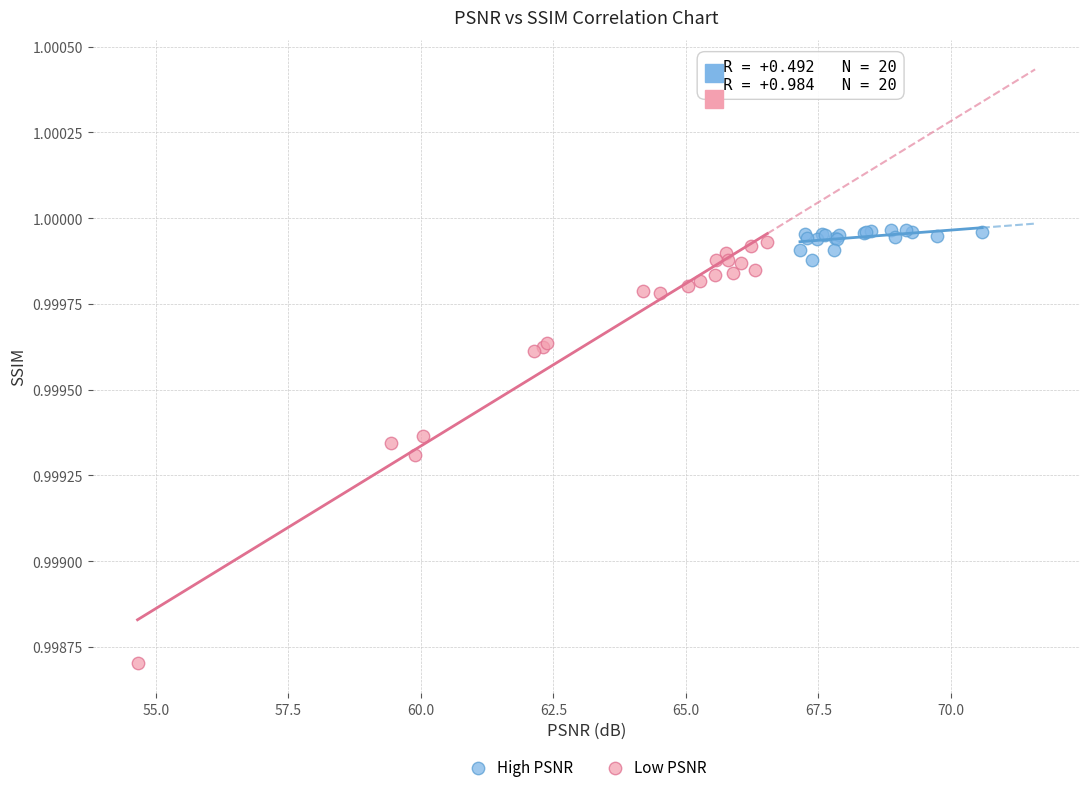

Which series has the largest Y range (max minus min)?

Low PSNR